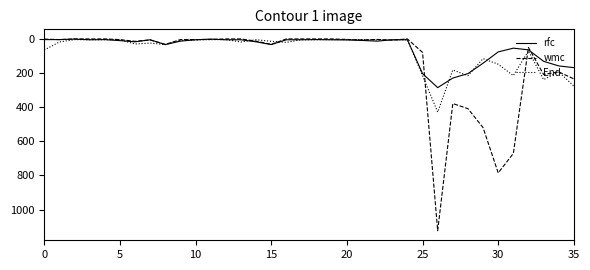

Which series has the largest total across all categories?

wmc